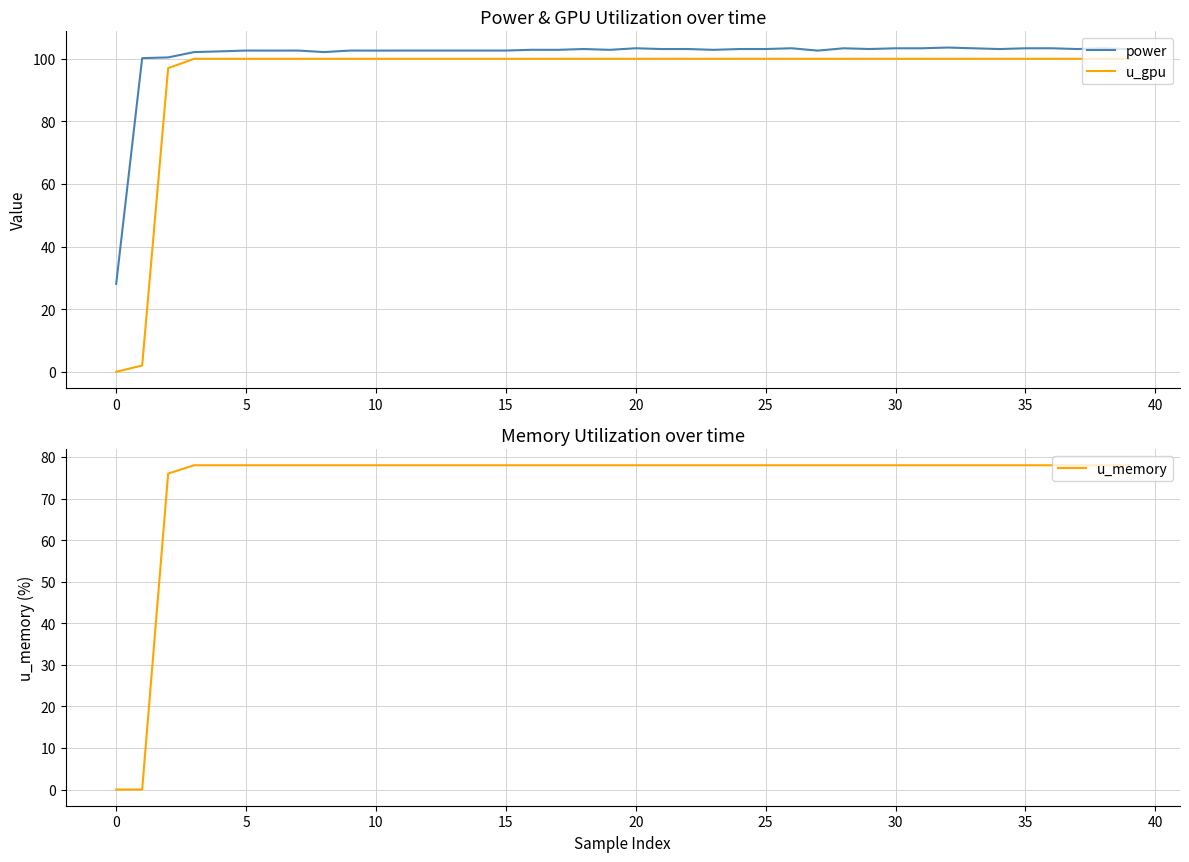

The value of u_gpu at 5 is 100.0. True or false?

True